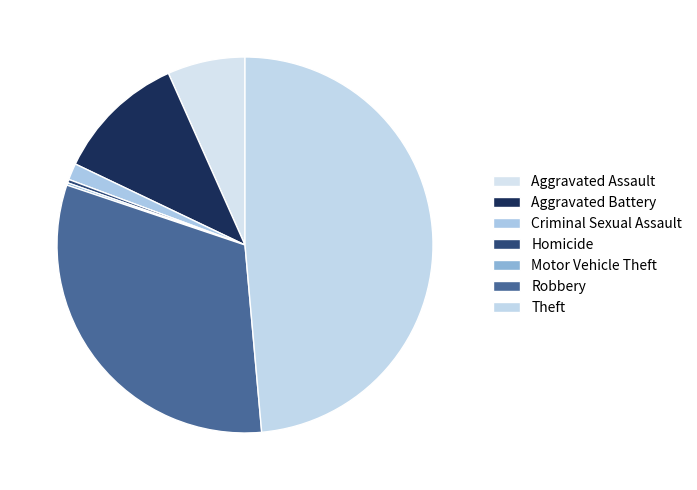

Do Robbery and Criminal Sexual Assault together represent more than half of the pie?

No